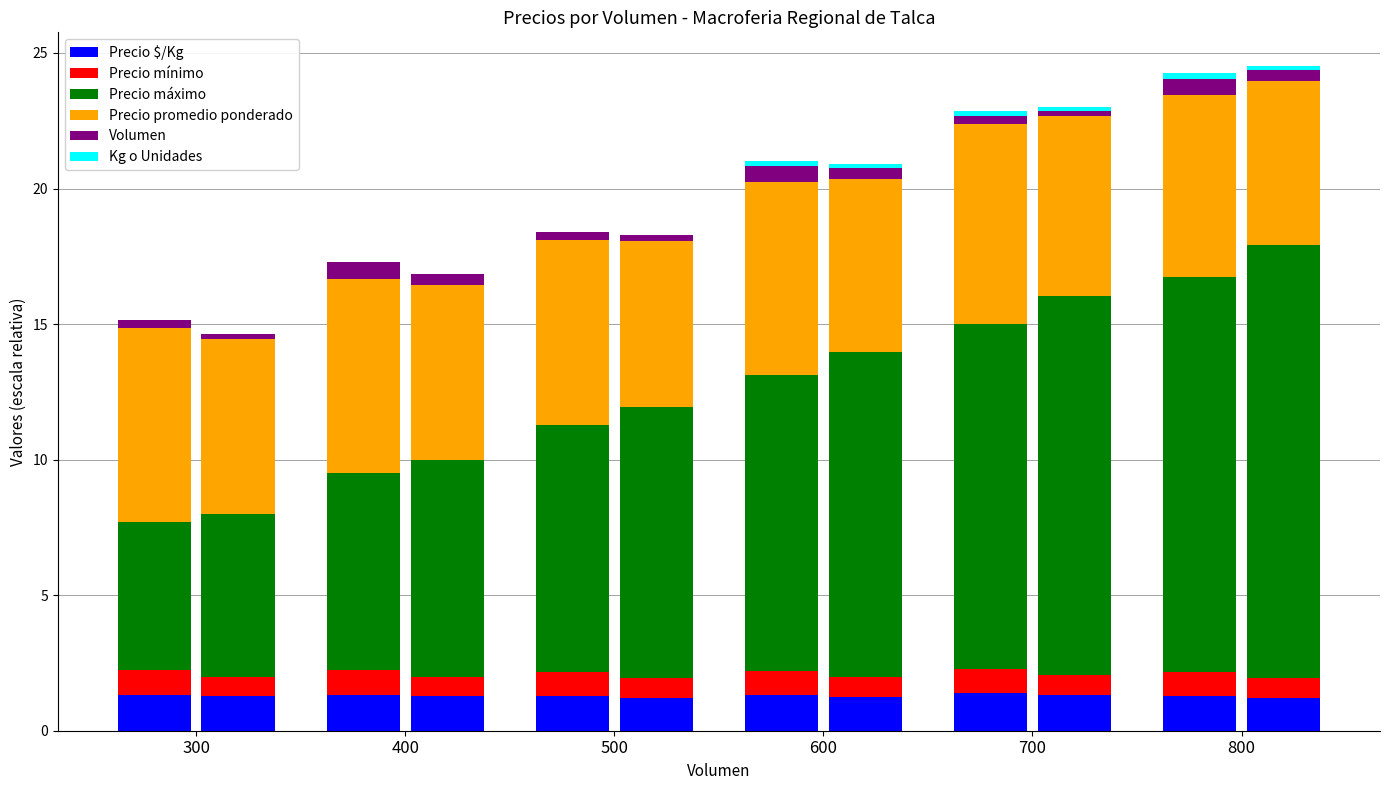

Which category has the lowest value in the Precio máximo series?

300